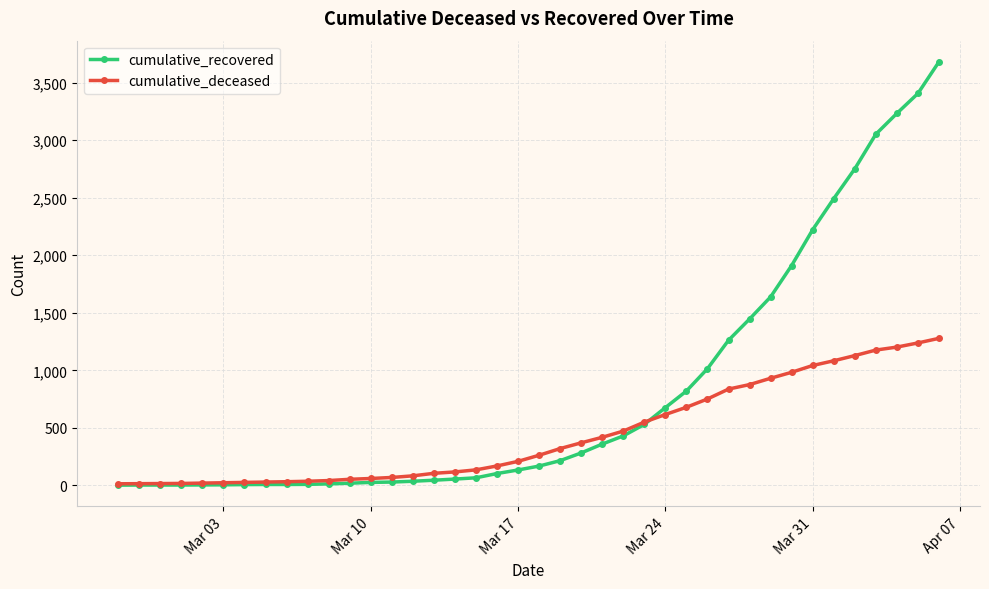

How many distinct data groups are displayed?

2